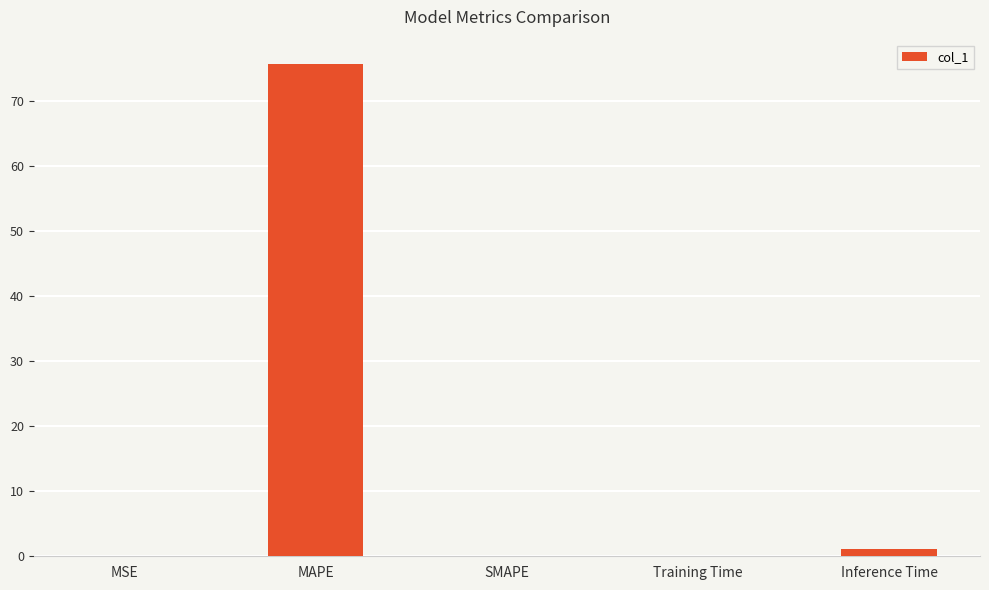

Which label corresponds to the largest value in the chart?

MAPE